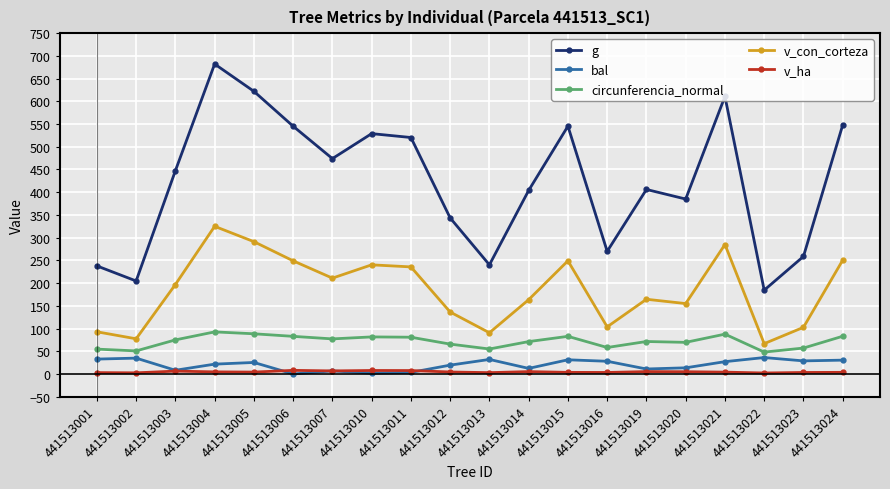

What is the difference between the circunferencia_normal values at 441513011 and 441513020?

11.3